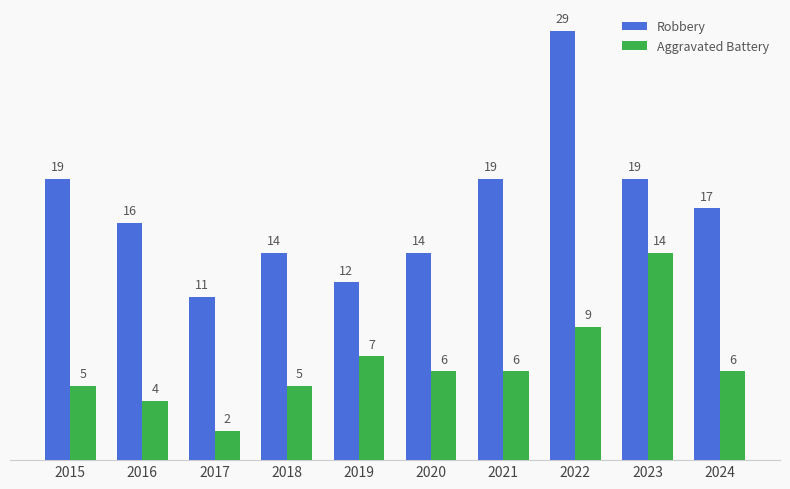

Reading left to right, list all the values displayed in this chart.

Robbery: 19	16	11	14	12	14	19	29	19	17
Aggravated Battery: 5	4	2	5	7	6	6	9	14	6